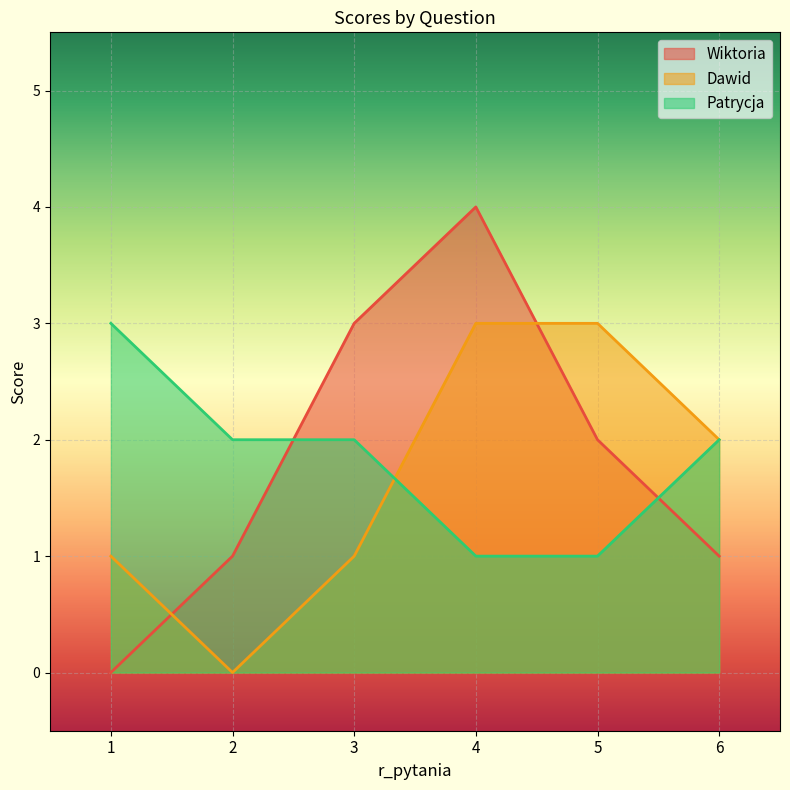

Count the number of data series in this chart.

3